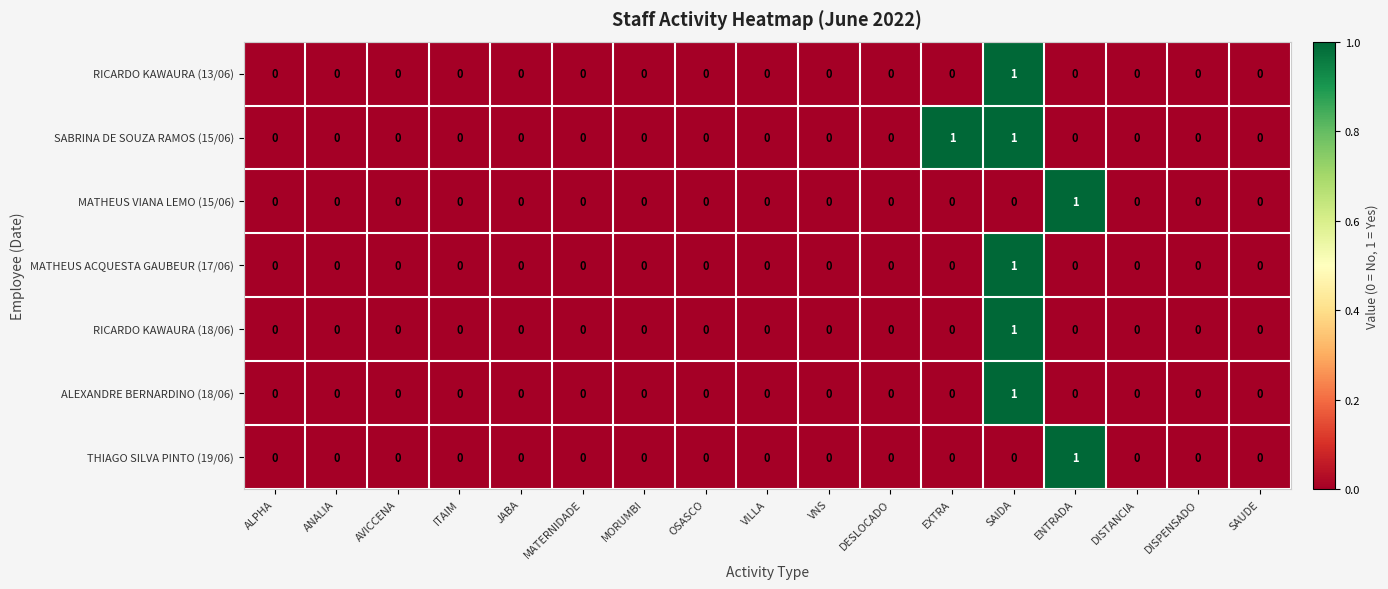

Which series has the largest total across all categories?

SABRINA DE SOUZA RAMOS (15/06)